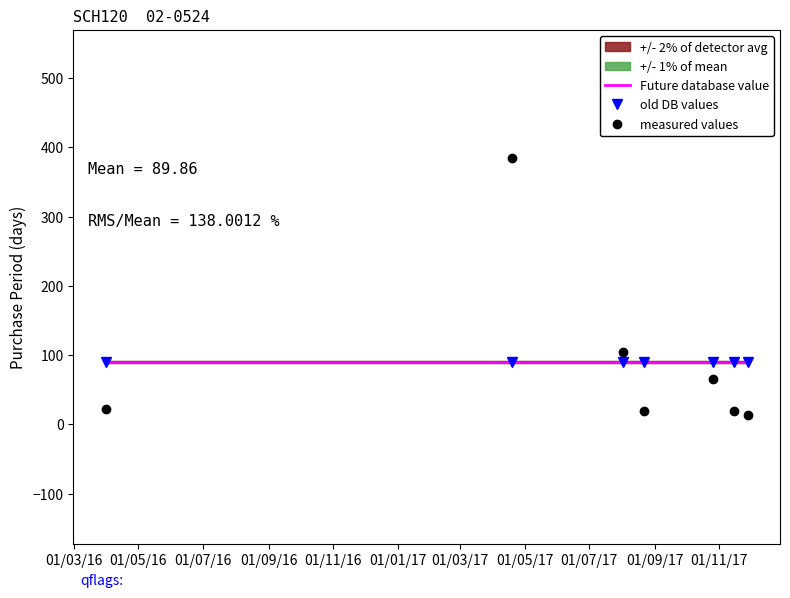

What are all the series names shown in the legend?

Future database value, old DB values, measured values